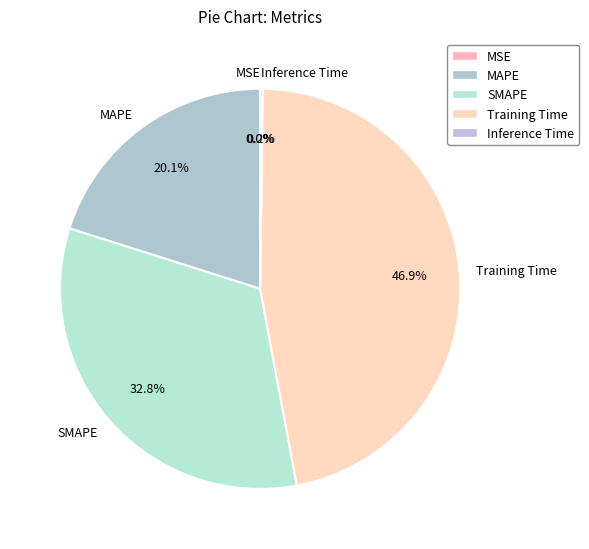

What percentage is NOT represented by Training Time?

53.1%